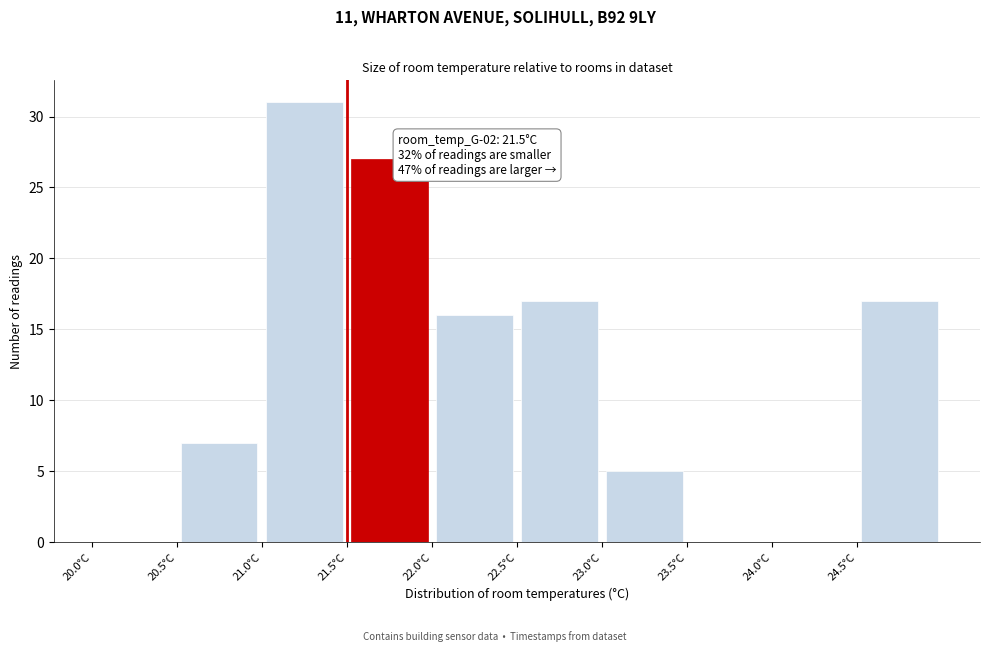

Which range on the x-axis has the tallest bar?

21.0 to 21.5